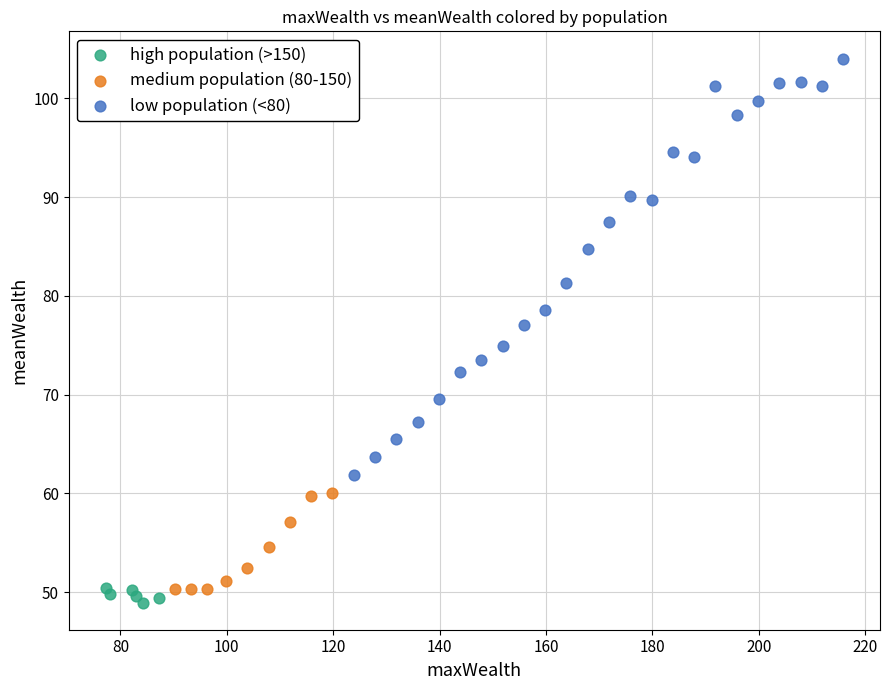

Which series has the largest Y range (max minus min)?

low population (<80)